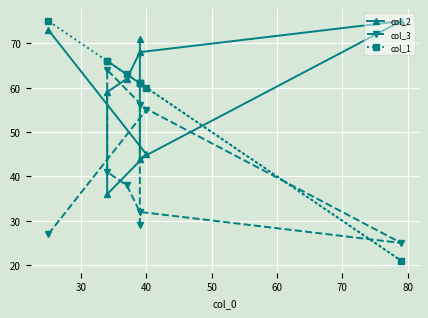

True or false: col_3 has more than 0 points higher than both neighbors.

True